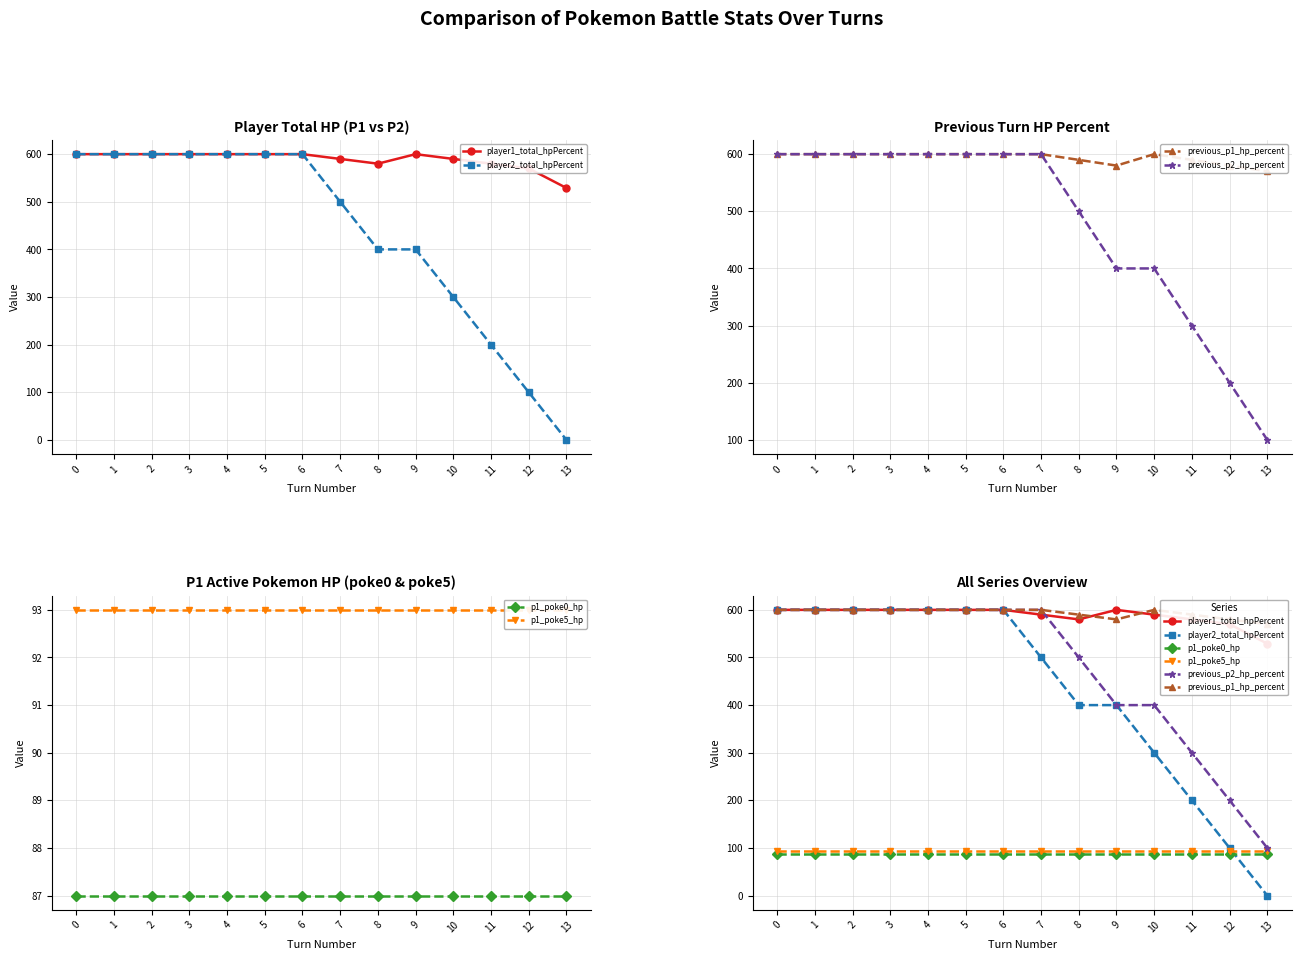

What is the total value across all series at 8?

2250